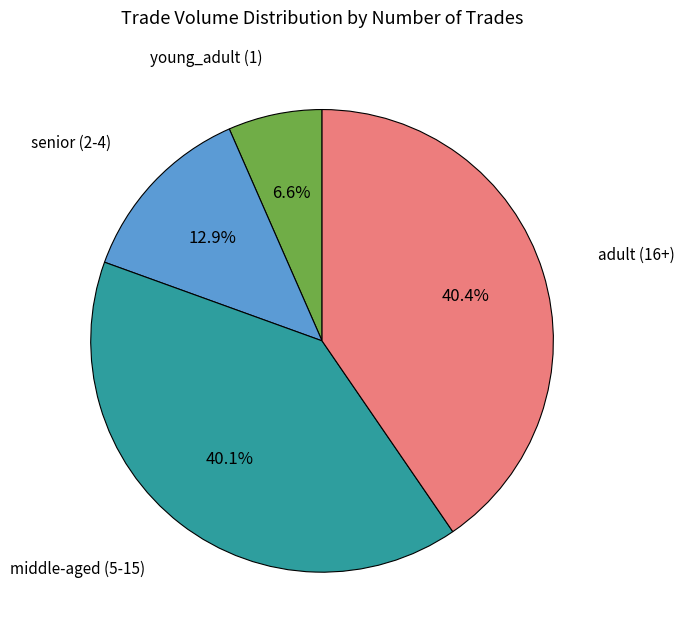

Is there any slice that represents more than half of the pie?

No